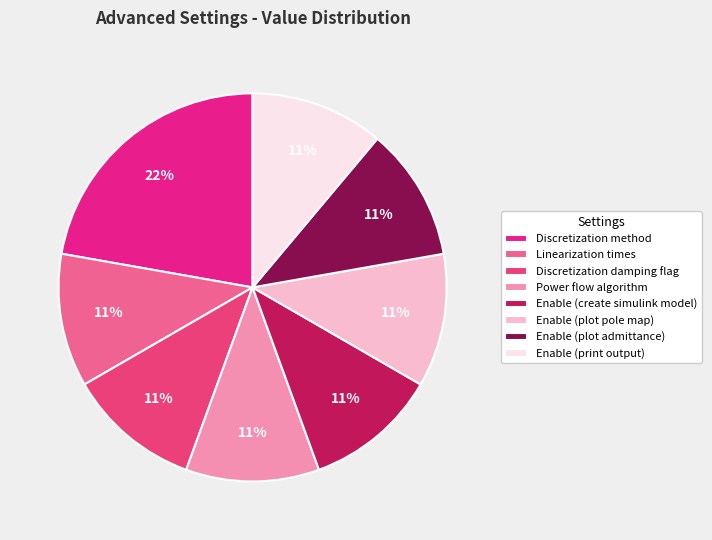

What is the ratio of the value at Enable (plot admittance) to the value at Enable (print output)?

1.0